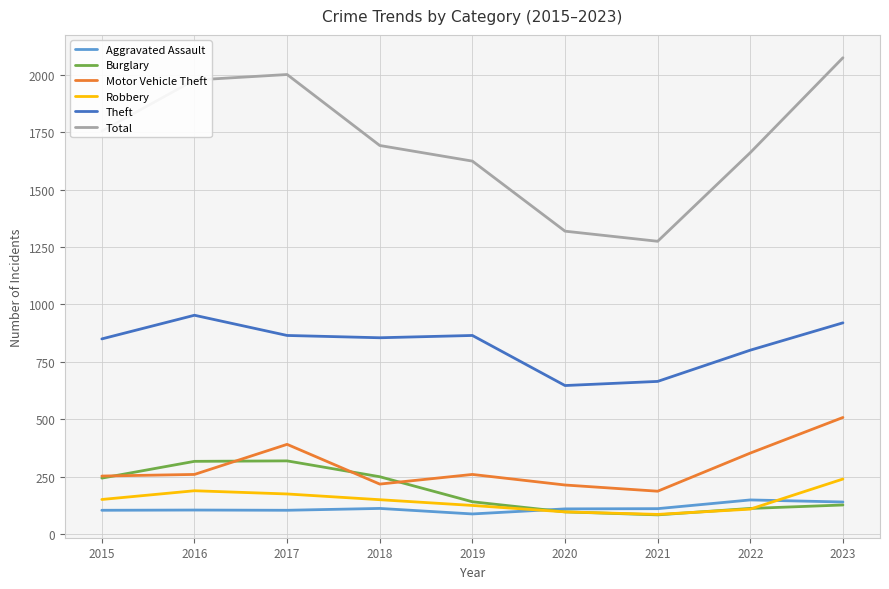

List the series in order of their peak value, lowest first.

Aggravated Assault, Robbery, Burglary, Motor Vehicle Theft, Theft, Total